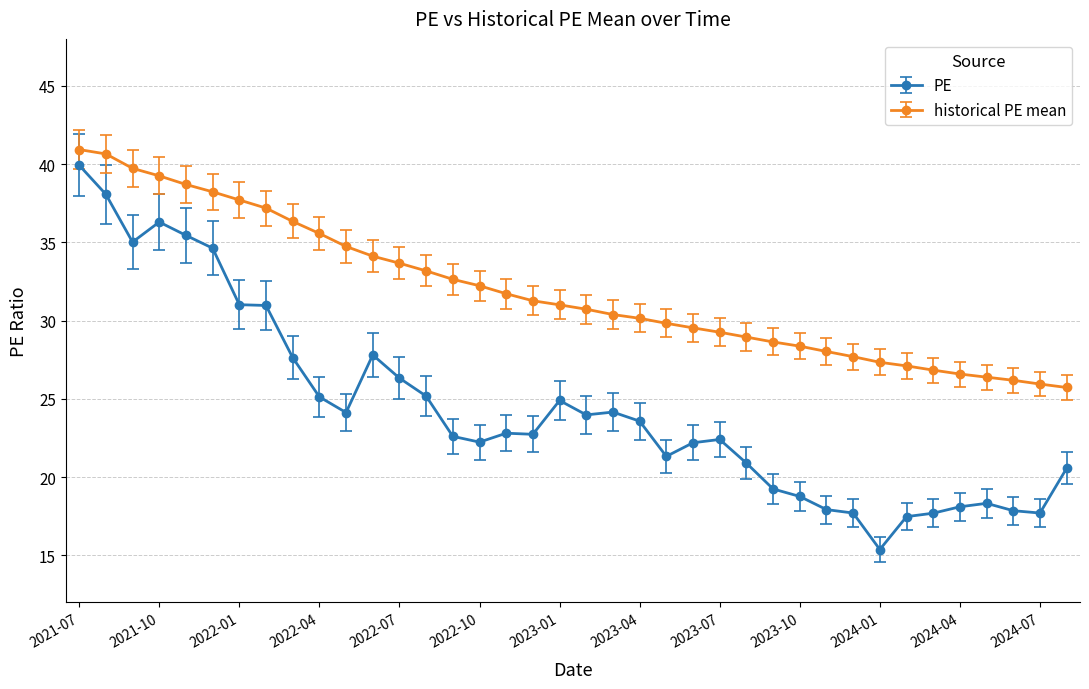

Which series has the largest total across all categories?

historical PE mean